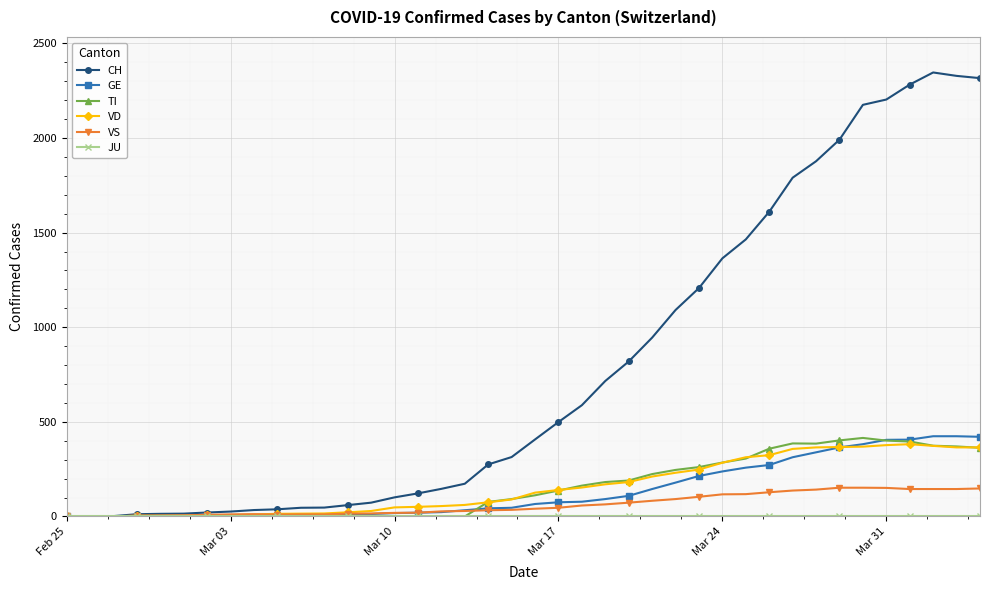

Count the number of categories in the chart.

40